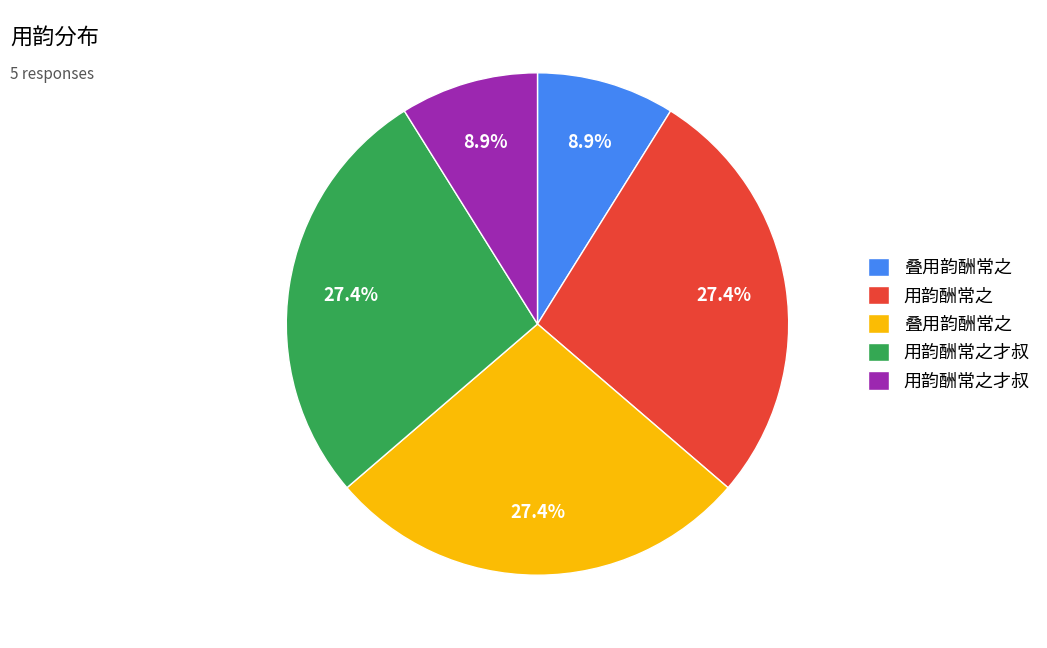

Does any single category account for the majority?

No